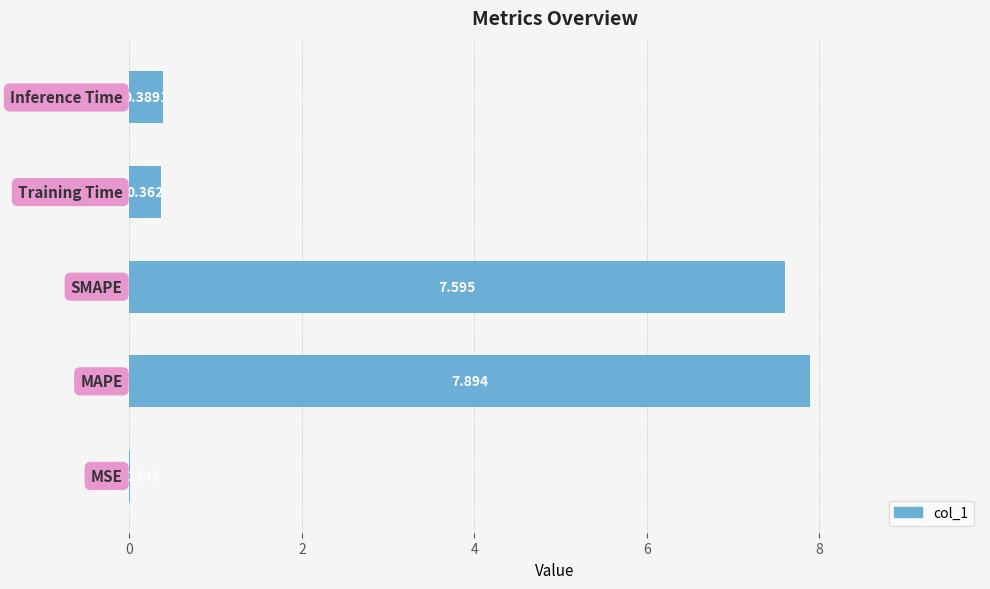

How many categories are shown in the chart?

5